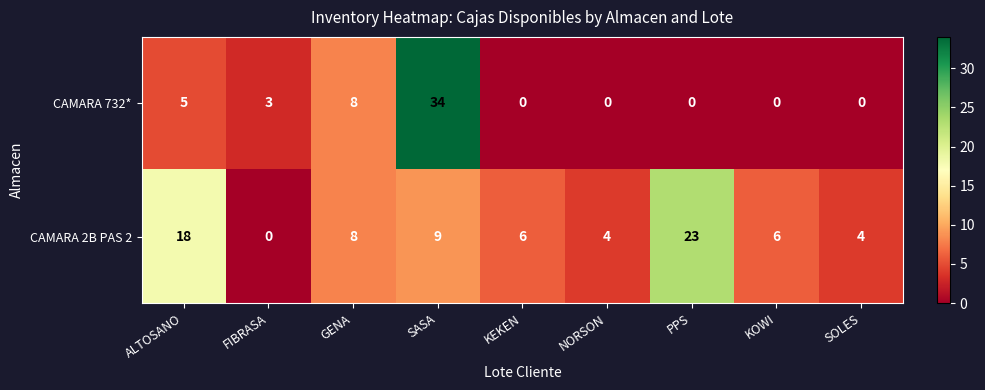

What is the sum of all CAMARA 732* values?

50